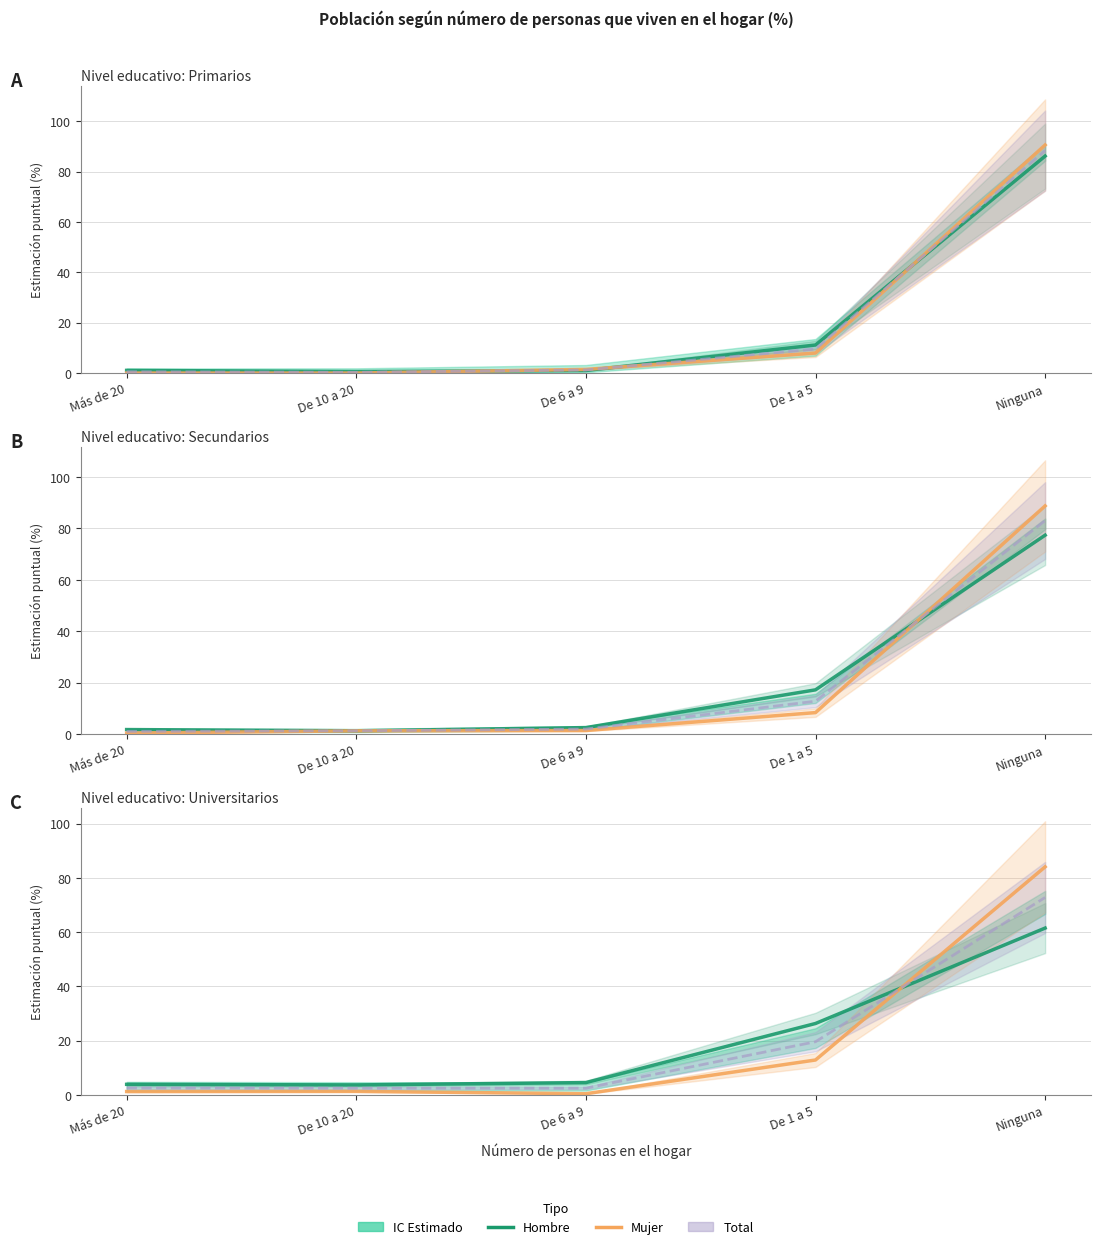

Is this an area chart (filled region under the line)?

No